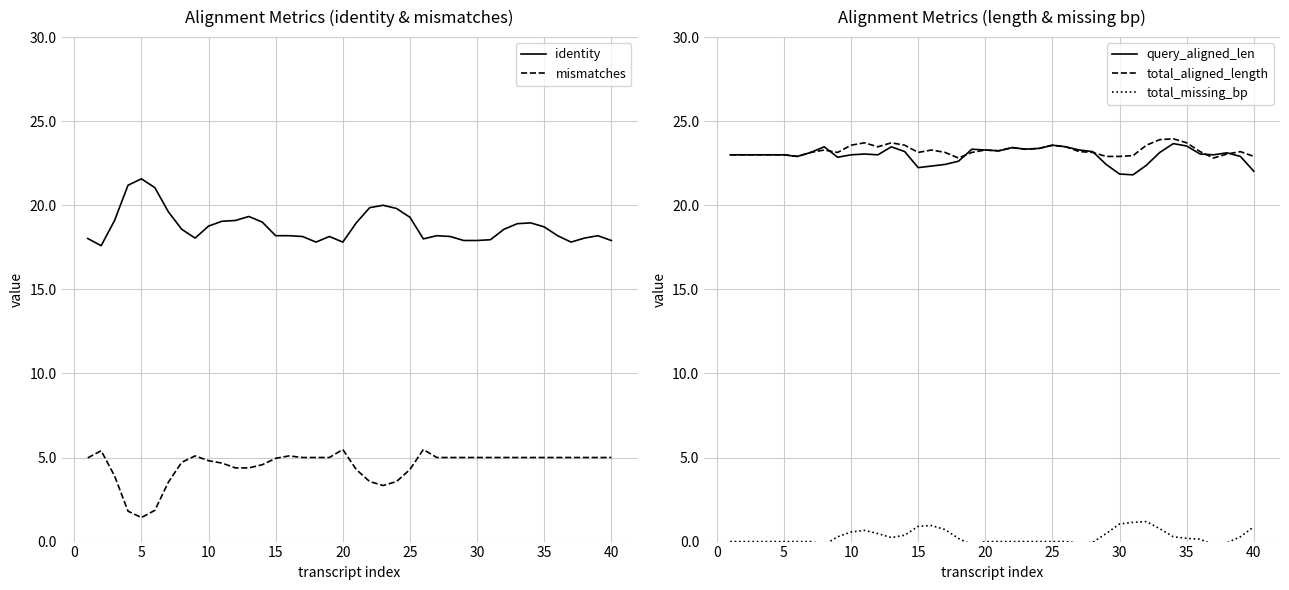

List the series in order of their peak value, lowest first.

total_missing_bp, mismatches, identity, query_aligned_len, total_aligned_length